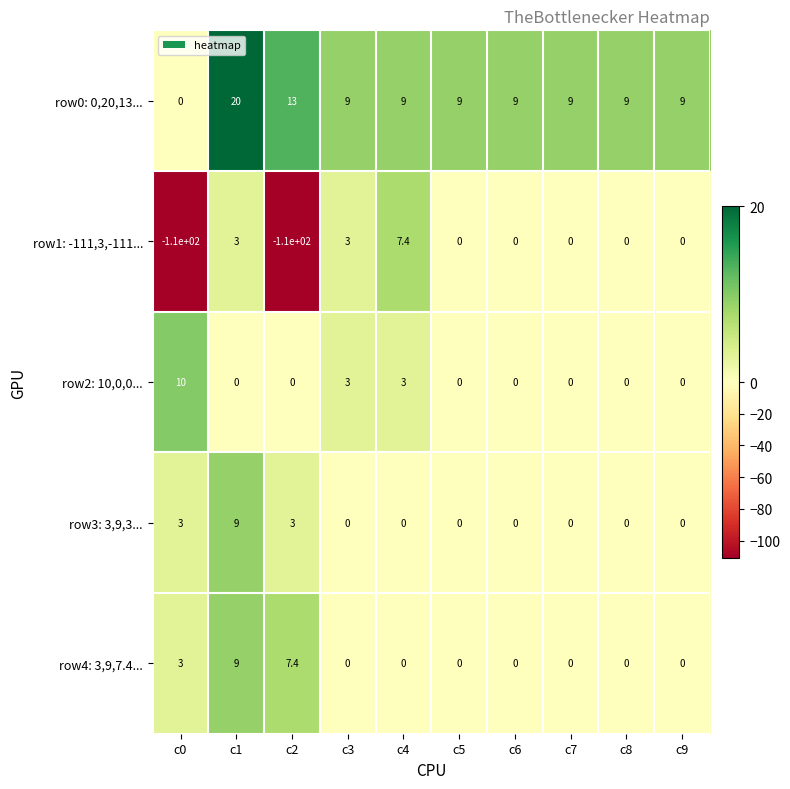

What is the difference between the row1: -111,3,-111... values at c7 and c4?

7.4